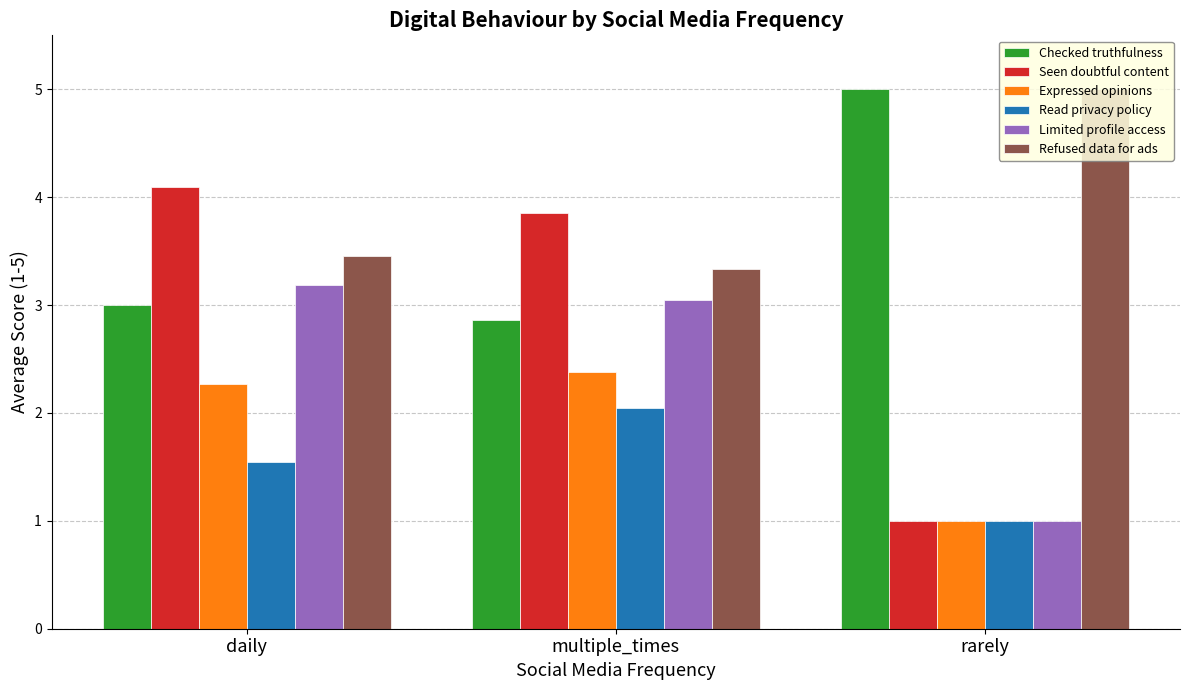

How many bars are there in each group?

6